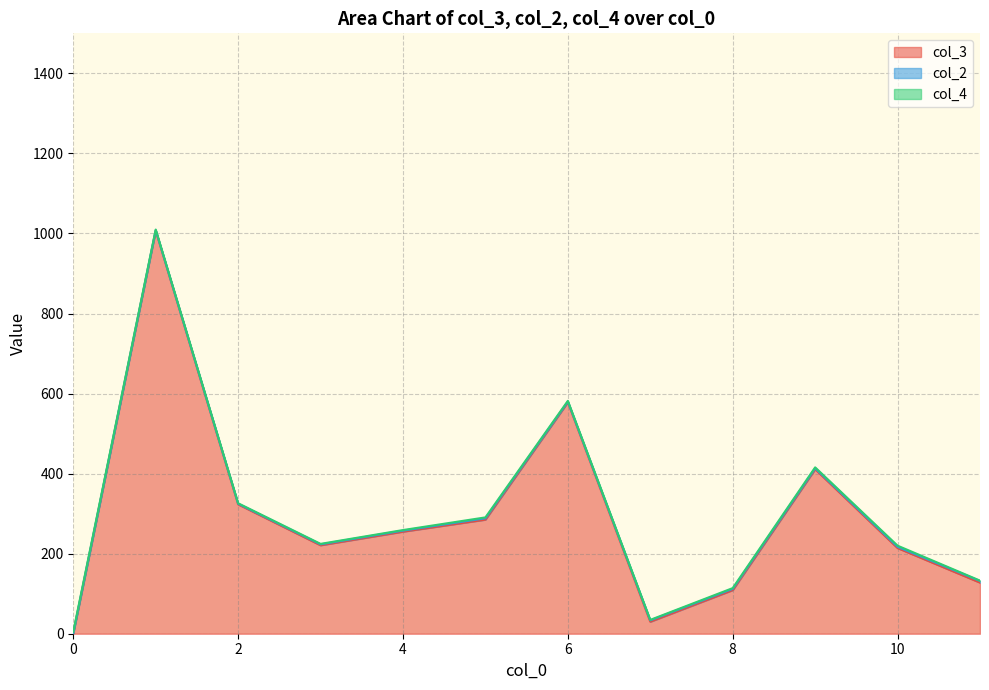

Between 1 and 5, which series saw the biggest shift?

col_3